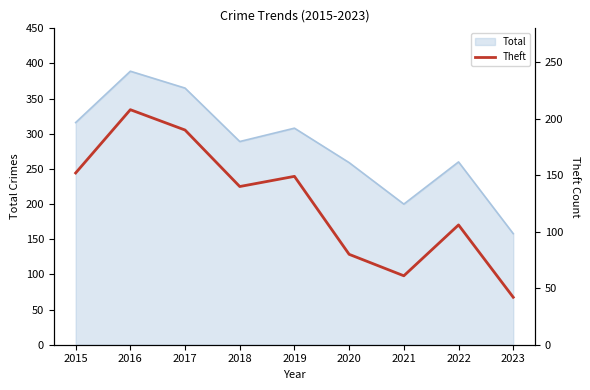

Where is the first local maximum?

2016